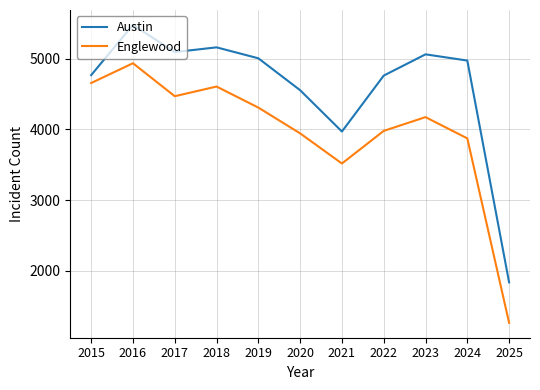

Where is the first local minimum for Englewood?

2017